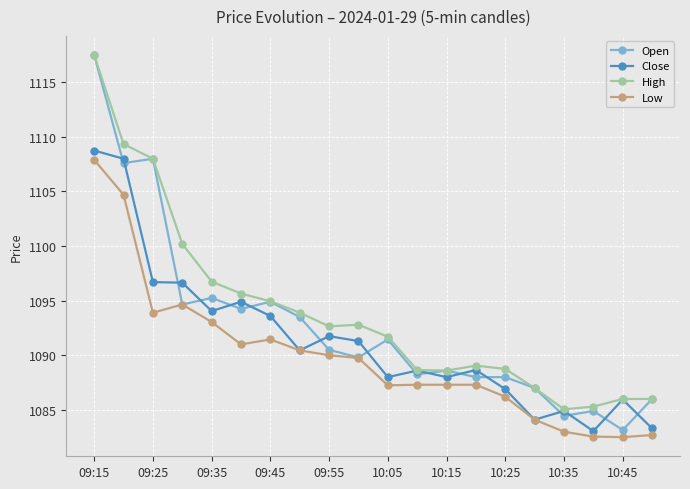

What are all the series names shown in the legend?

Open, Close, High, Low